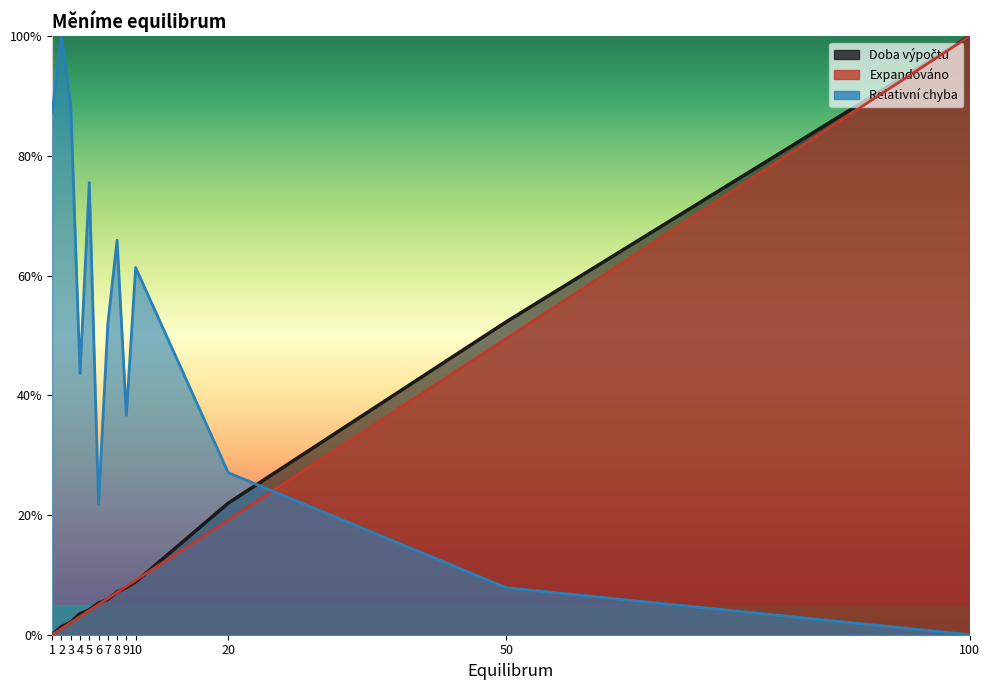

How many lines are shown in the chart?

3